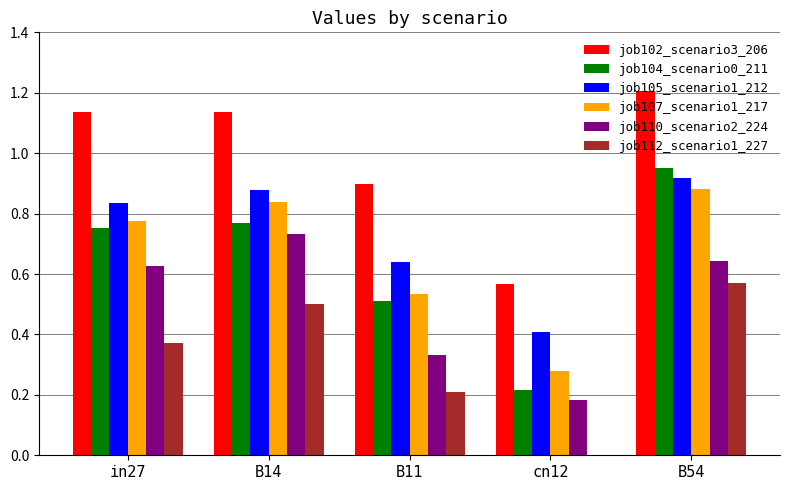

What is the maximum value for job102_scenario3_206?

1.2